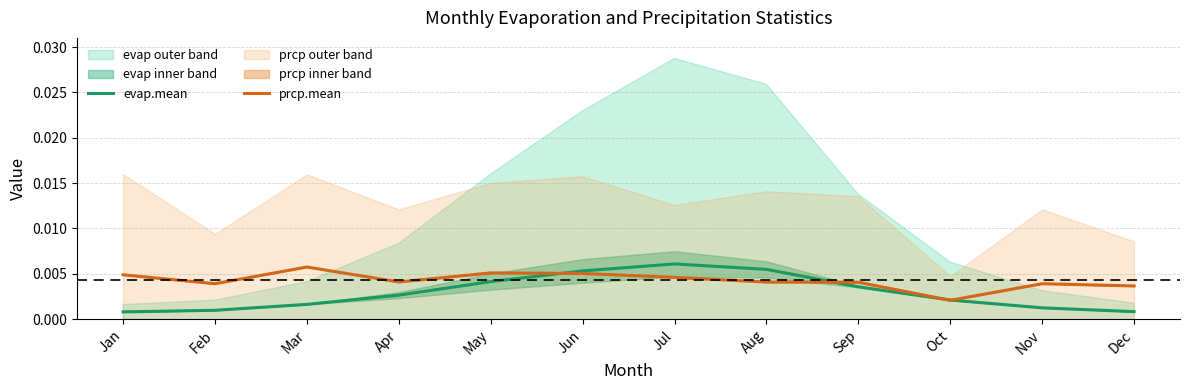

At Feb, list the series in order from largest to smallest.

prcp.mean, evap.mean